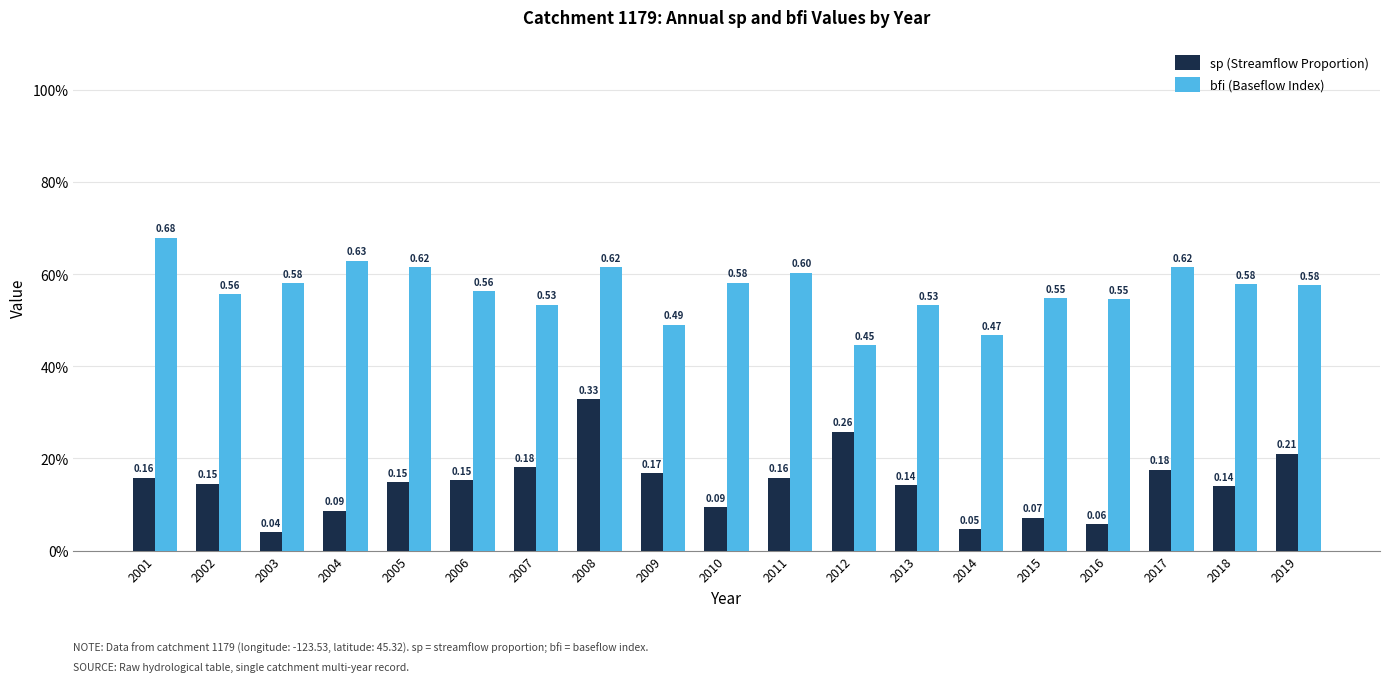

Which series has the largest range (max minus min)?

sp (Streamflow Proportion)